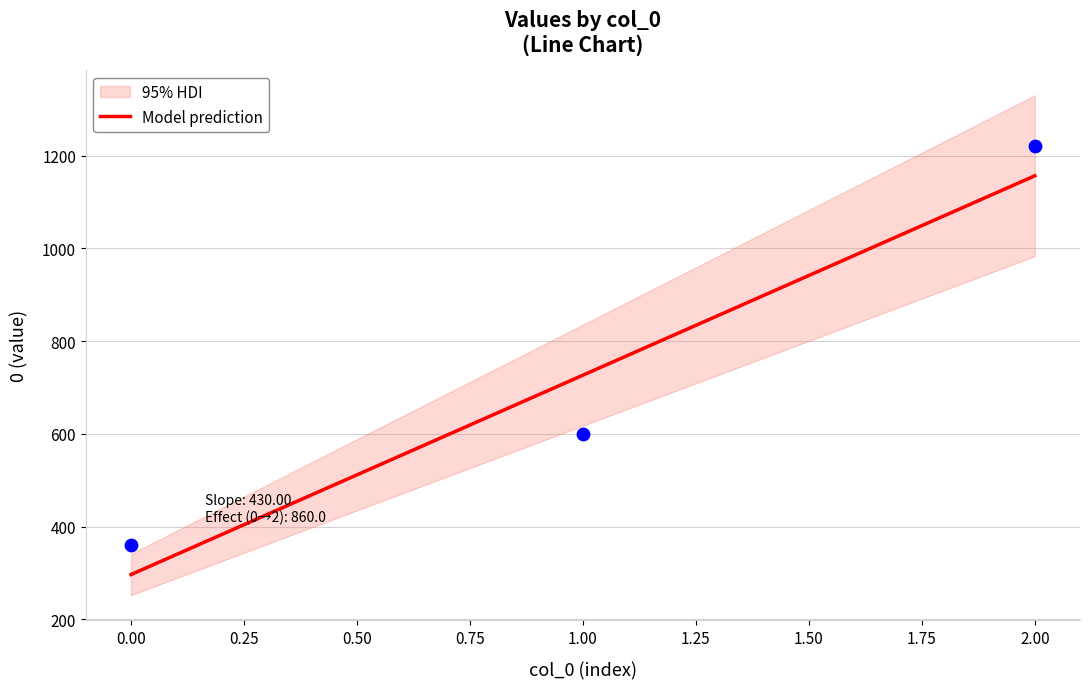

Which has a higher value, 2 or 1?

2